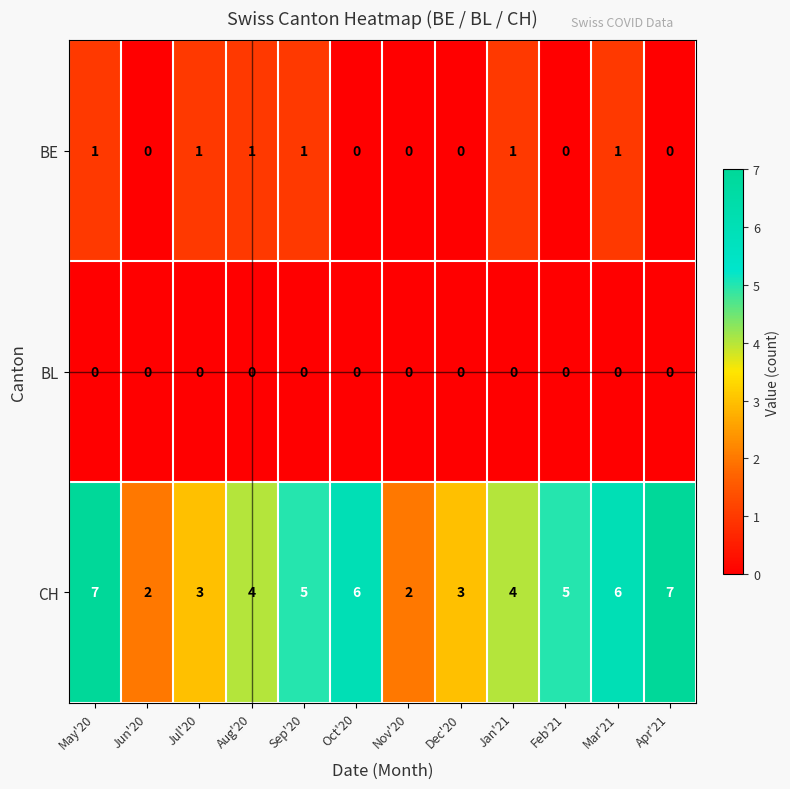

At Aug'20, list the series in order from largest to smallest.

CH, BE, BL